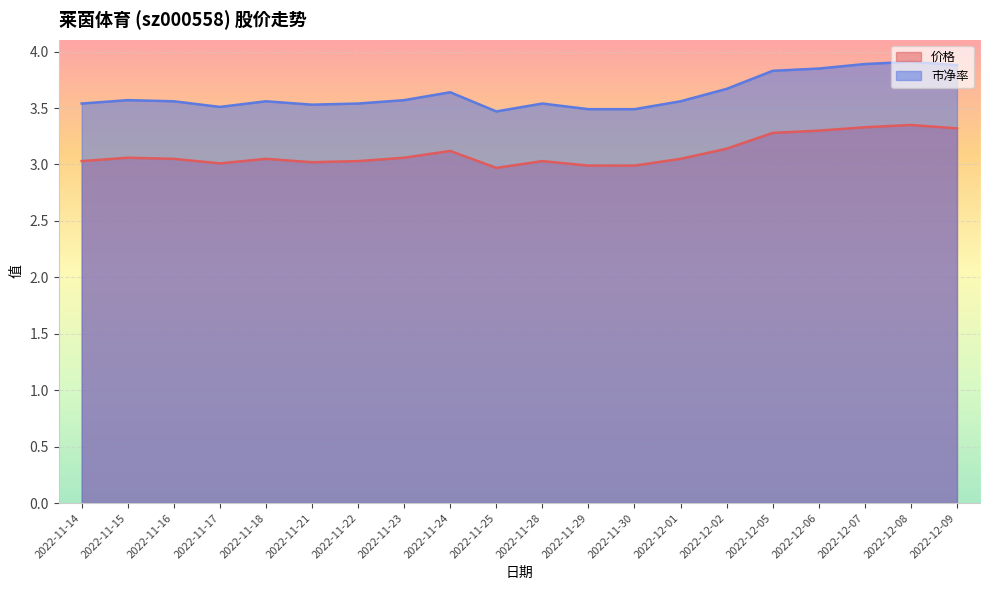

True or false: 市净率 has a value of 1.2 at 2022-11-29.

False